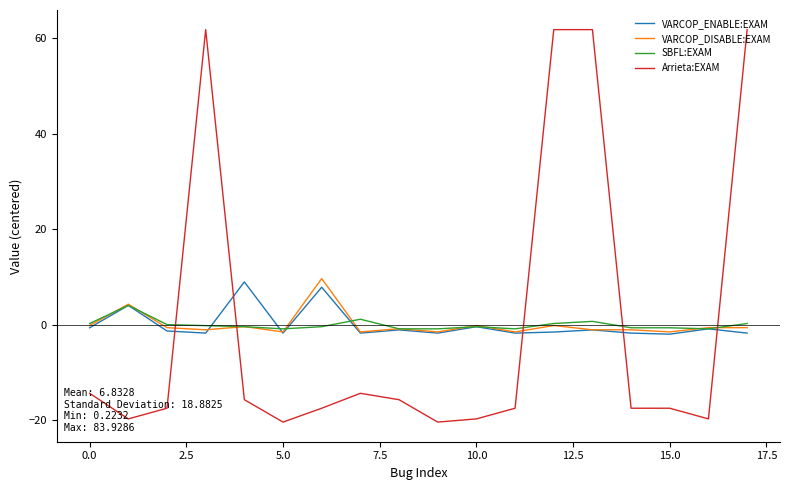

Which series has the largest range (max minus min)?

Arrieta:EXAM